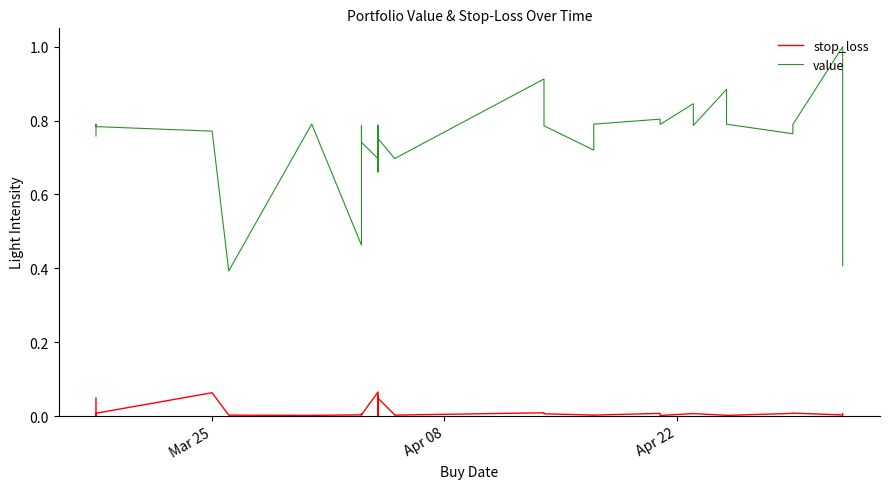

How many categories are shown in the chart?

36